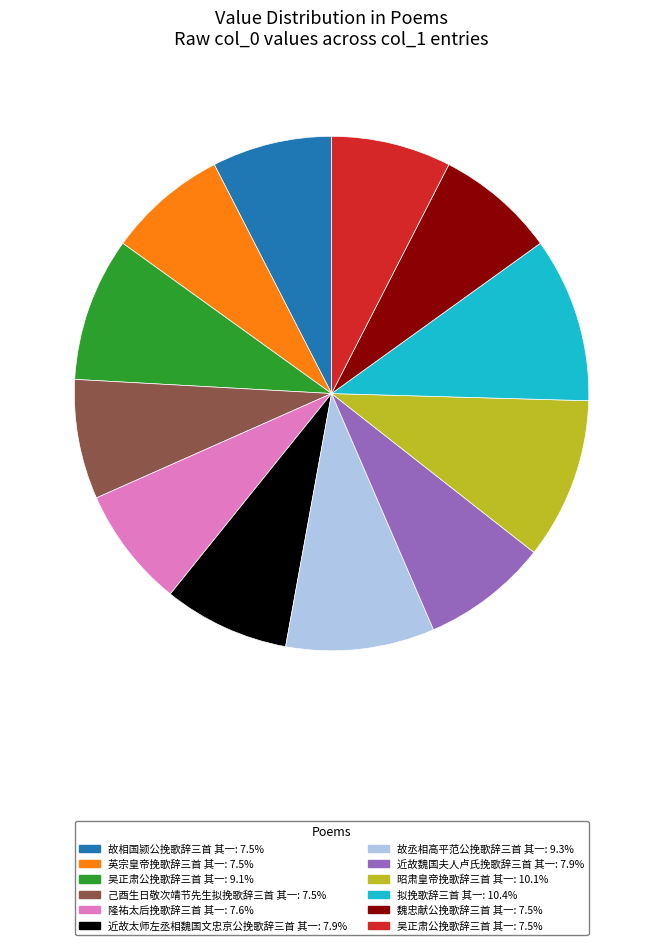

Does any single category account for the majority?

No